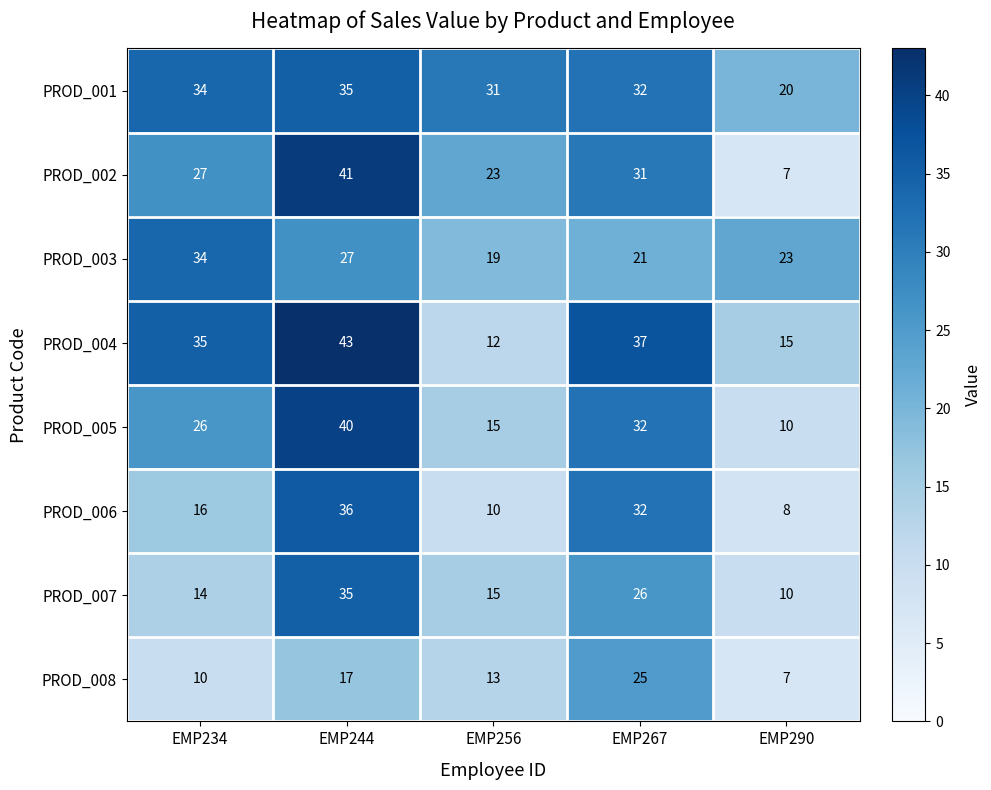

The PROD_005 series shows 60 at EMP244. True or false?

False